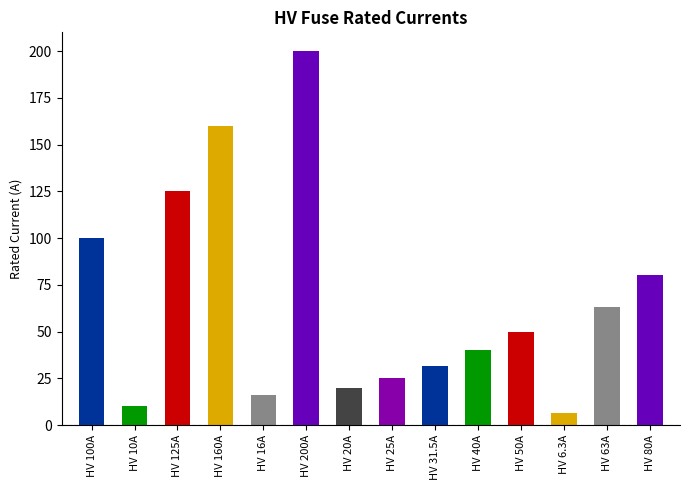

Reading left to right, transcribe all the data shown in this chart.

100.0	10.0	125.0	160.0	16.0	200.0	20.0	25.0	31.5	40.0	50.0	6.3	63.0	80.0